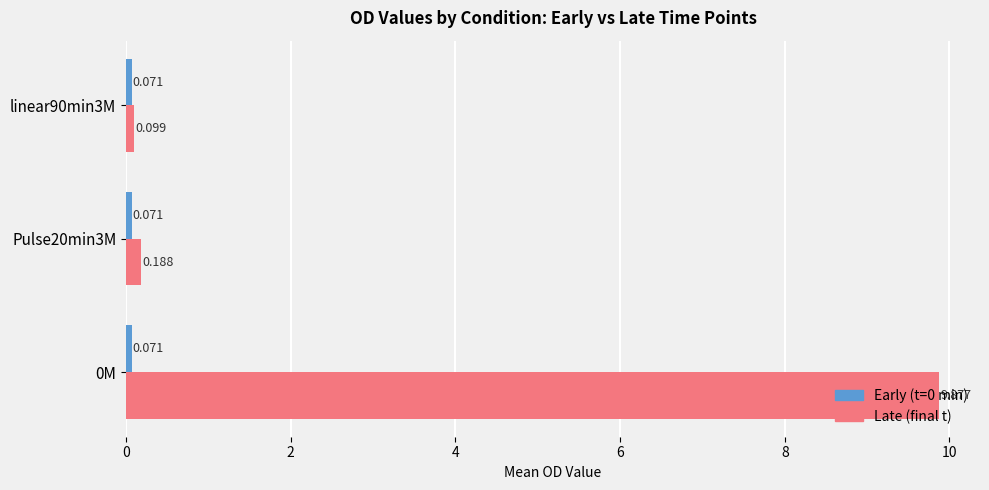

Between 0M and Pulse20min3M, which series saw the biggest shift?

Late (final t)